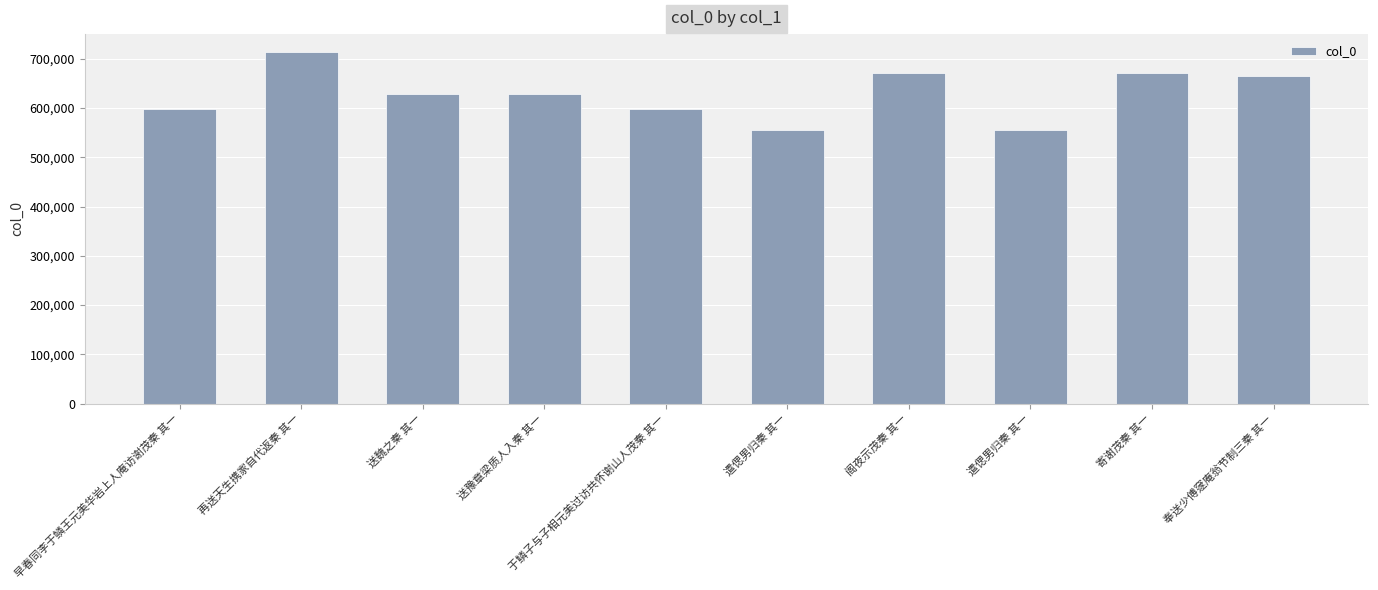

How many bars are there in total?

10